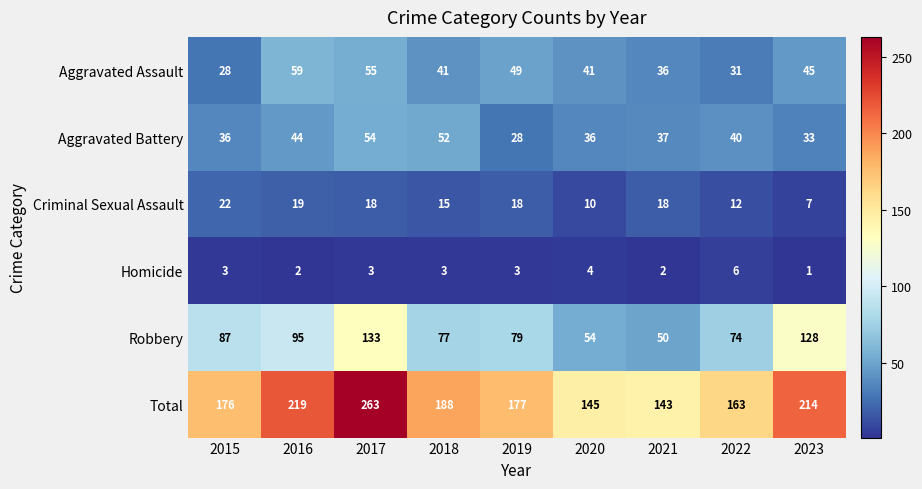

The Robbery series shows 95 at 2016. True or false?

True